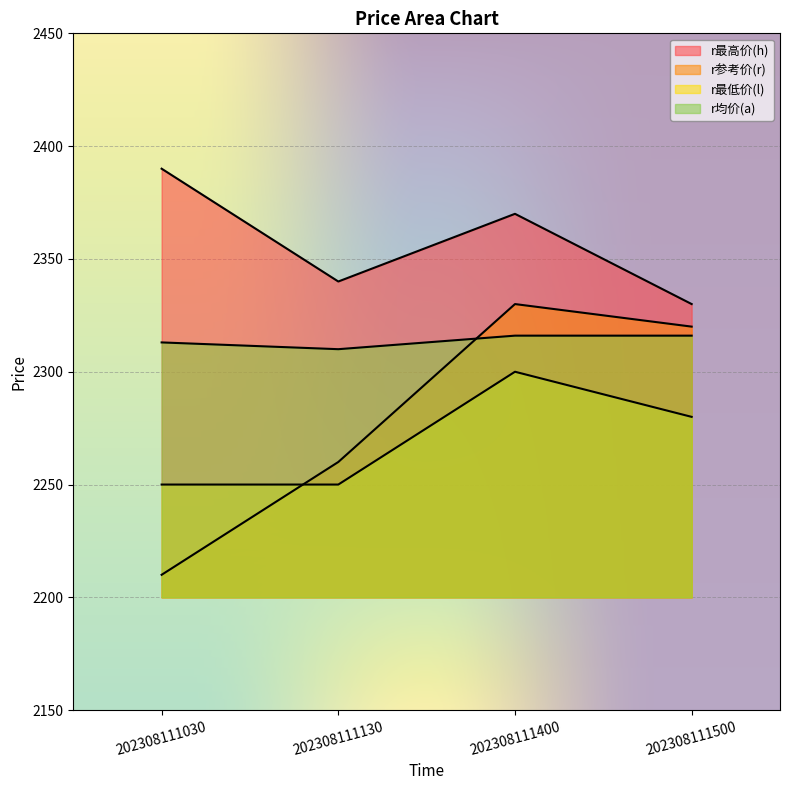

Count the number of data series in this chart.

4